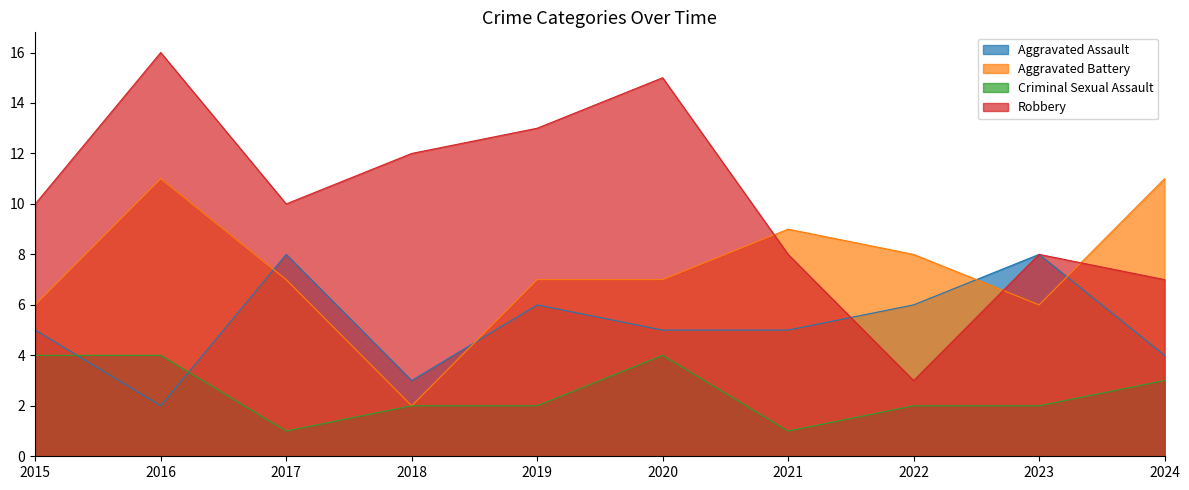

Reading right to left, what are all the values shown in this chart?

Aggravated Assault: 4	8	6	5	5	6	3	8	2	5
Aggravated Battery: 11	6	8	9	7	7	2	7	11	6
Criminal Sexual Assault: 3	2	2	1	4	2	2	1	4	4
Robbery: 7	8	3	8	15	13	12	10	16	10